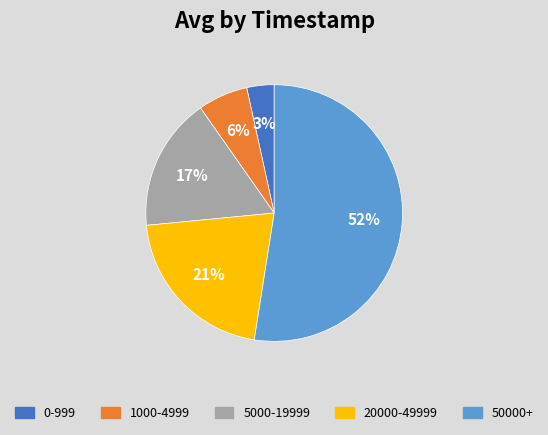

To the nearest percent, what portion does 20000-49999 represent?

21%